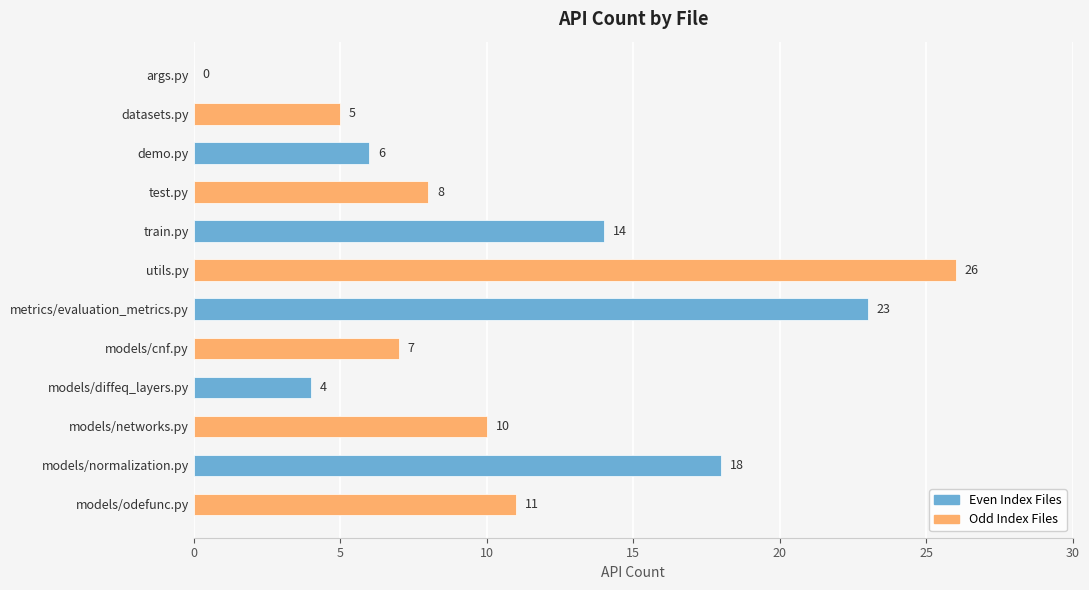

Between metrics/evaluation_metrics.py and models/normalization.py, which series saw the biggest shift?

Even Index Files